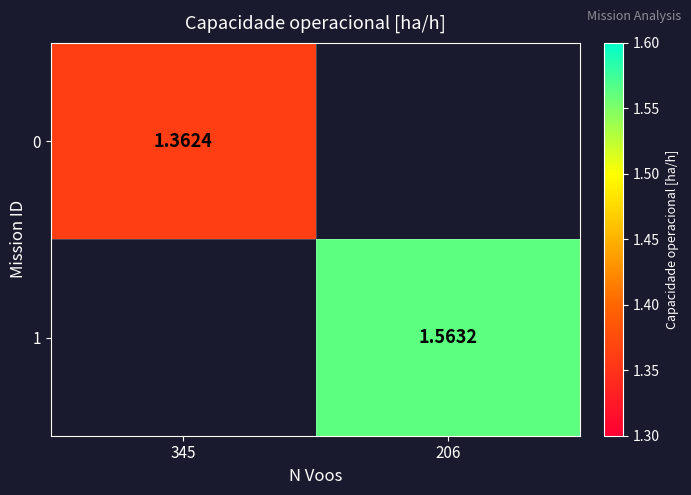

Is the value of 1 at 206 greater than the value of 0 at 345?

Yes